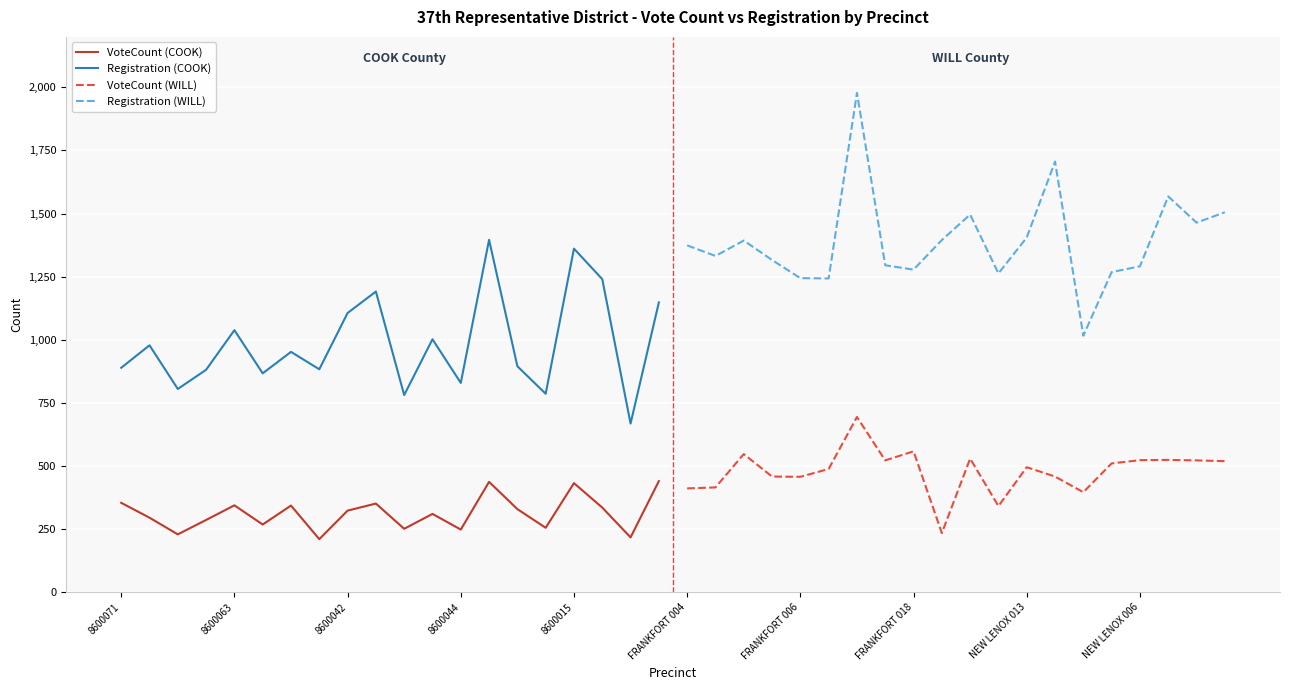

Reading left to right, transcribe all the data shown in this chart.

VoteCount (COOK): 354	295	229	286	344	268	343	210	323	351	251	310	248	437	329	255	432	335	217	440
Registration (COOK): 889	978	805	881	1038	867	952	883	1106	1191	781	1002	829	1396	895	786	1361	1240	668	1148
VoteCount (WILL): 411	415	547	458	457	488	694	522	558	234	529	341	495	458	396	510	523	524	522	519
Registration (WILL): 1374	1332	1393	1316	1244	1243	1978	1295	1278	1395	1496	1263	1405	1706	1016	1268	1291	1568	1464	1505